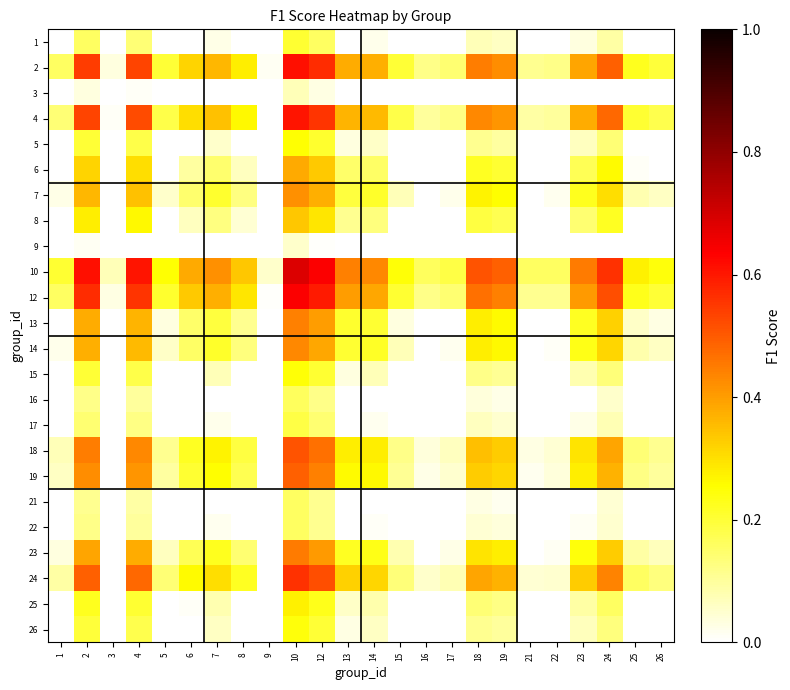

Reading right to left, list all the values displayed in this chart.

1: 26=0.0	25=0.0	24=0.1	23=0.0	22=0.0	21=0.0	19=0.1	18=0.1	17=0.0	16=0.0	15=0.0	14=0.0	13=0.0	12=0.2	10=0.2	9=0.0	8=0.0	7=0.0	6=0.0	5=0.0	4=0.1	3=0.0	2=0.2	1=0.0
2: 26=0.2	25=0.2	24=0.5	23=0.4	22=0.1	21=0.1	19=0.4	18=0.4	17=0.1	16=0.1	15=0.2	14=0.4	13=0.4	12=0.6	10=0.6	9=0.0	8=0.3	7=0.4	6=0.3	5=0.2	4=0.5	3=0.0	2=0.5	1=0.2
3: 26=0.0	25=0.0	24=0.0	23=0.0	22=0.0	21=0.0	19=0.0	18=0.0	17=0.0	16=0.0	15=0.0	14=0.0	13=0.0	12=0.0	10=0.1	9=0.0	8=0.0	7=0.0	6=0.0	5=0.0	4=0.0	3=0.0	2=0.0	1=0.0
4: 26=0.2	25=0.2	24=0.5	23=0.4	22=0.1	21=0.1	19=0.4	18=0.4	17=0.1	16=0.1	15=0.2	14=0.4	13=0.4	12=0.6	10=0.6	9=0.0	8=0.3	7=0.3	6=0.3	5=0.2	4=0.5	3=0.0	2=0.5	1=0.1
5: 26=0.0	25=0.0	24=0.1	23=0.1	22=0.0	21=0.0	19=0.1	18=0.1	17=0.0	16=0.0	15=0.0	14=0.1	13=0.0	12=0.2	10=0.3	9=0.0	8=0.0	7=0.1	6=0.0	5=0.0	4=0.2	3=0.0	2=0.2	1=0.0
6: 26=0.0	25=0.0	24=0.3	23=0.2	22=0.0	21=0.0	19=0.2	18=0.2	17=0.0	16=0.0	15=0.0	14=0.2	13=0.2	12=0.3	10=0.4	9=0.0	8=0.1	7=0.1	6=0.1	5=0.0	4=0.3	3=0.0	2=0.3	1=0.0
7: 26=0.1	25=0.1	24=0.3	23=0.2	22=0.0	21=0.0	19=0.3	18=0.3	17=0.0	16=0.0	15=0.1	14=0.2	13=0.2	12=0.4	10=0.4	9=0.0	8=0.1	7=0.2	6=0.1	5=0.1	4=0.3	3=0.0	2=0.4	1=0.0
8: 26=0.0	25=0.0	24=0.2	23=0.1	22=0.0	21=0.0	19=0.2	18=0.2	17=0.0	16=0.0	15=0.0	14=0.1	13=0.1	12=0.3	10=0.3	9=0.0	8=0.0	7=0.1	6=0.1	5=0.0	4=0.3	3=0.0	2=0.3	1=0.0
9: 26=0.0	25=0.0	24=0.0	23=0.0	22=0.0	21=0.0	19=0.0	18=0.0	17=0.0	16=0.0	15=0.0	14=0.0	13=0.0	12=0.0	10=0.1	9=0.0	8=0.0	7=0.0	6=0.0	5=0.0	4=0.0	3=0.0	2=0.0	1=0.0
10: 26=0.2	25=0.3	24=0.6	23=0.5	22=0.2	21=0.2	19=0.5	18=0.5	17=0.2	16=0.2	15=0.2	14=0.4	13=0.4	12=0.6	10=0.7	9=0.1	8=0.3	7=0.4	6=0.4	5=0.3	4=0.6	3=0.1	2=0.6	1=0.2
12: 26=0.2	25=0.2	24=0.5	23=0.4	22=0.1	21=0.1	19=0.4	18=0.5	17=0.1	16=0.1	15=0.2	14=0.4	13=0.4	12=0.6	10=0.6	9=0.0	8=0.3	7=0.4	6=0.3	5=0.2	4=0.6	3=0.0	2=0.6	1=0.2
13: 26=0.0	25=0.1	24=0.3	23=0.2	22=0.0	21=0.0	19=0.3	18=0.3	17=0.0	16=0.0	15=0.0	14=0.2	13=0.2	12=0.4	10=0.4	9=0.0	8=0.1	7=0.2	6=0.2	5=0.0	4=0.4	3=0.0	2=0.4	1=0.0
14: 26=0.1	25=0.1	24=0.3	23=0.2	22=0.0	21=0.0	19=0.3	18=0.3	17=0.0	16=0.0	15=0.1	14=0.2	13=0.2	12=0.4	10=0.4	9=0.0	8=0.1	7=0.2	6=0.2	5=0.1	4=0.4	3=0.0	2=0.4	1=0.0
15: 26=0.0	25=0.0	24=0.1	23=0.1	22=0.0	21=0.0	19=0.1	18=0.1	17=0.0	16=0.0	15=0.0	14=0.1	13=0.0	12=0.2	10=0.2	9=0.0	8=0.0	7=0.1	6=0.0	5=0.0	4=0.2	3=0.0	2=0.2	1=0.0
16: 26=0.0	25=0.0	24=0.1	23=0.0	22=0.0	21=0.0	19=0.0	18=0.0	17=0.0	16=0.0	15=0.0	14=0.0	13=0.0	12=0.1	10=0.2	9=0.0	8=0.0	7=0.0	6=0.0	5=0.0	4=0.1	3=0.0	2=0.1	1=0.0
17: 26=0.0	25=0.0	24=0.1	23=0.0	22=0.0	21=0.0	19=0.1	18=0.1	17=0.0	16=0.0	15=0.0	14=0.0	13=0.0	12=0.1	10=0.2	9=0.0	8=0.0	7=0.0	6=0.0	5=0.0	4=0.1	3=0.0	2=0.1	1=0.0
18: 26=0.1	25=0.1	24=0.4	23=0.3	22=0.0	21=0.0	19=0.3	18=0.4	17=0.1	16=0.0	15=0.1	14=0.3	13=0.3	12=0.5	10=0.5	9=0.0	8=0.2	7=0.3	6=0.2	5=0.1	4=0.4	3=0.0	2=0.4	1=0.1
19: 26=0.1	25=0.1	24=0.4	23=0.3	22=0.0	21=0.0	19=0.3	18=0.3	17=0.1	16=0.0	15=0.1	14=0.3	13=0.3	12=0.4	10=0.5	9=0.0	8=0.2	7=0.3	6=0.2	5=0.1	4=0.4	3=0.0	2=0.4	1=0.1
21: 26=0.0	25=0.0	24=0.0	23=0.0	22=0.0	21=0.0	19=0.0	18=0.0	17=0.0	16=0.0	15=0.0	14=0.0	13=0.0	12=0.1	10=0.2	9=0.0	8=0.0	7=0.0	6=0.0	5=0.0	4=0.1	3=0.0	2=0.1	1=0.0
22: 26=0.0	25=0.0	24=0.0	23=0.0	22=0.0	21=0.0	19=0.0	18=0.0	17=0.0	16=0.0	15=0.0	14=0.0	13=0.0	12=0.1	10=0.2	9=0.0	8=0.0	7=0.0	6=0.0	5=0.0	4=0.1	3=0.0	2=0.1	1=0.0
23: 26=0.1	25=0.1	24=0.3	23=0.2	22=0.0	21=0.0	19=0.3	18=0.3	17=0.0	16=0.0	15=0.1	14=0.2	13=0.2	12=0.4	10=0.5	9=0.0	8=0.1	7=0.2	6=0.2	5=0.1	4=0.4	3=0.0	2=0.4	1=0.0
24: 26=0.1	25=0.2	24=0.4	23=0.3	22=0.0	21=0.0	19=0.4	18=0.4	17=0.1	16=0.1	15=0.1	14=0.3	13=0.3	12=0.5	10=0.6	9=0.0	8=0.2	7=0.3	6=0.3	5=0.1	4=0.5	3=0.0	2=0.5	1=0.1
25: 26=0.0	25=0.0	24=0.2	23=0.1	22=0.0	21=0.0	19=0.1	18=0.1	17=0.0	16=0.0	15=0.0	14=0.1	13=0.1	12=0.2	10=0.3	9=0.0	8=0.0	7=0.1	6=0.0	5=0.0	4=0.2	3=0.0	2=0.2	1=0.0
26: 26=0.0	25=0.0	24=0.1	23=0.1	22=0.0	21=0.0	19=0.1	18=0.1	17=0.0	16=0.0	15=0.0	14=0.1	13=0.0	12=0.2	10=0.2	9=0.0	8=0.0	7=0.1	6=0.0	5=0.0	4=0.2	3=0.0	2=0.2	1=0.0